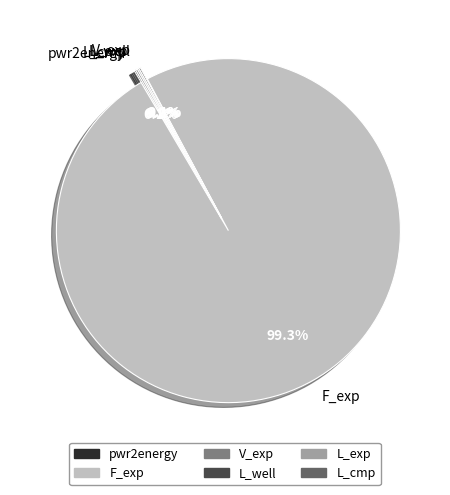

The L_well slice represents 5% of the pie. True or false?

False